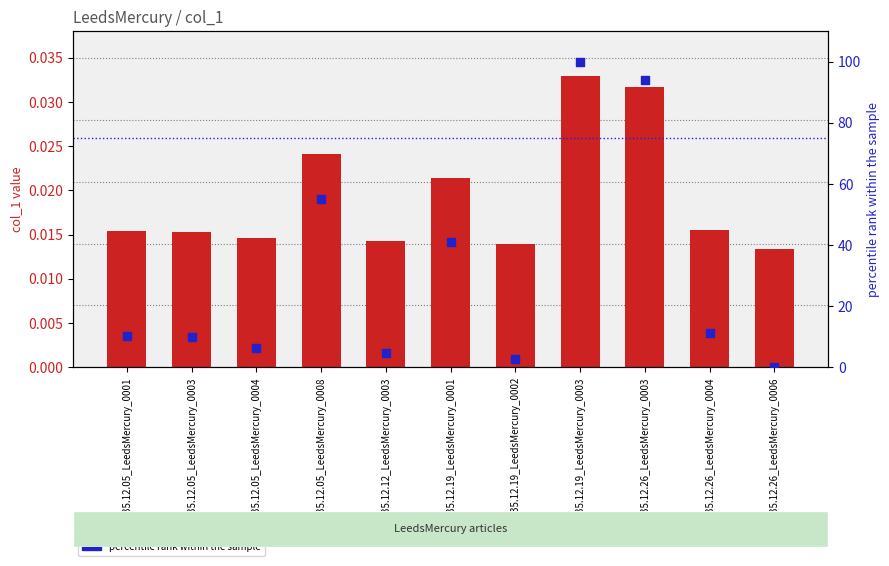

Which series reaches the minimum Y coordinate?

percentile rank within the sample